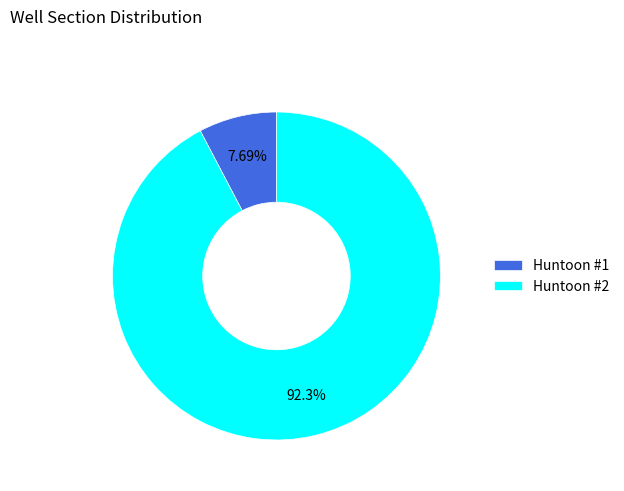

Which has a higher value, Huntoon #1 or Huntoon #2?

Huntoon #2